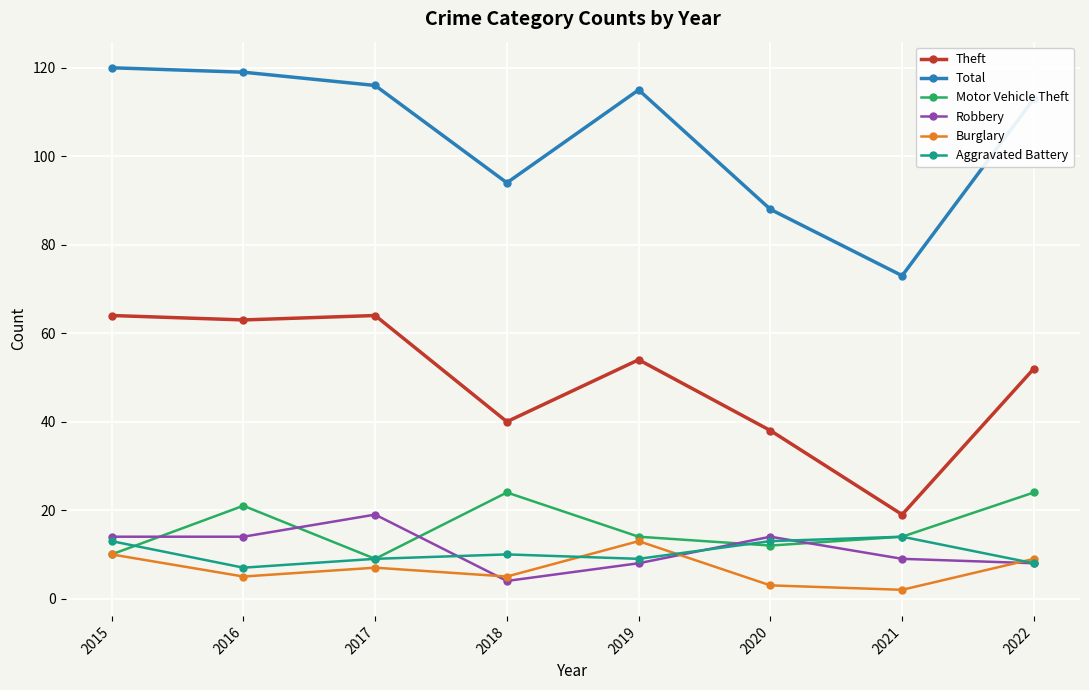

What is the greatest value displayed?

120